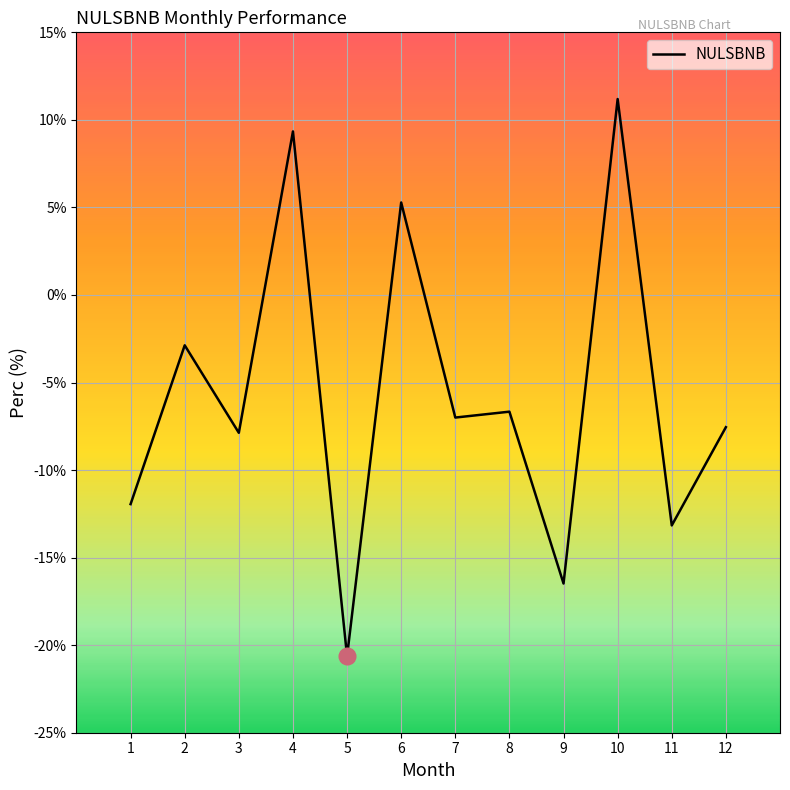

How many lines are shown in the chart?

1